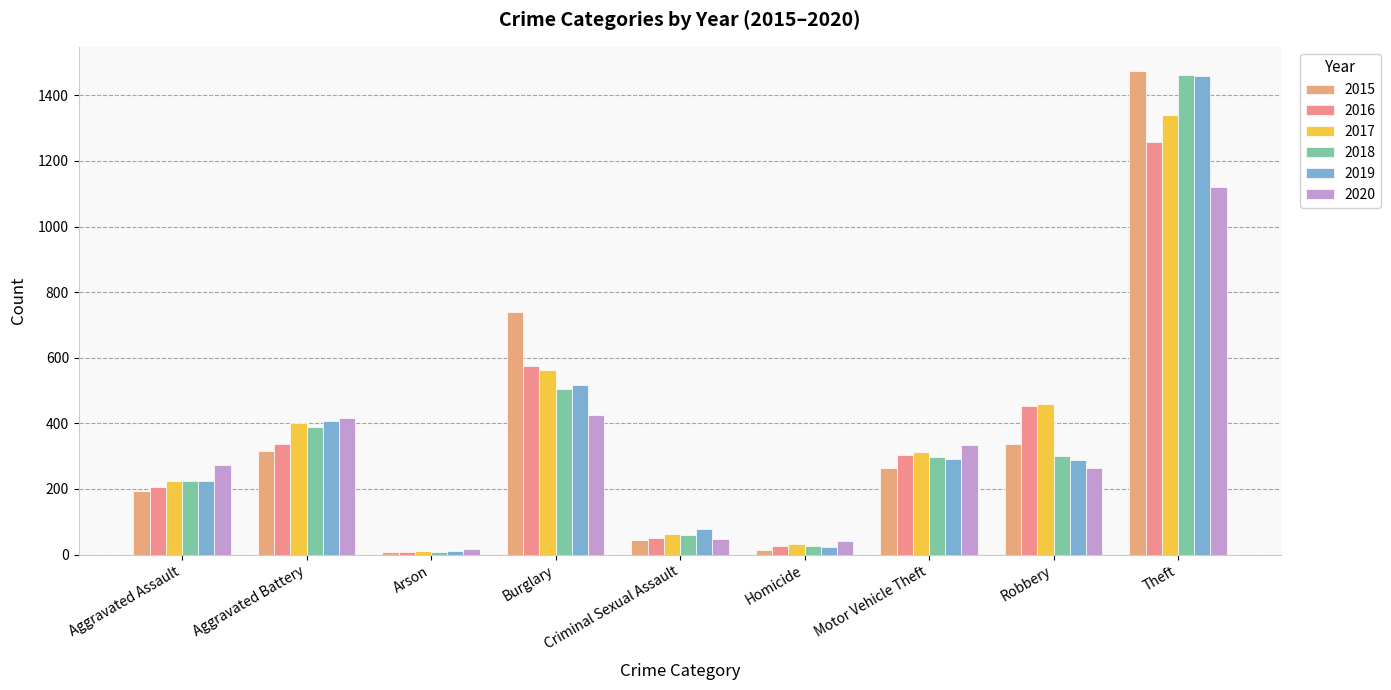

What is the difference between the 2020 values at Robbery and Theft?

857